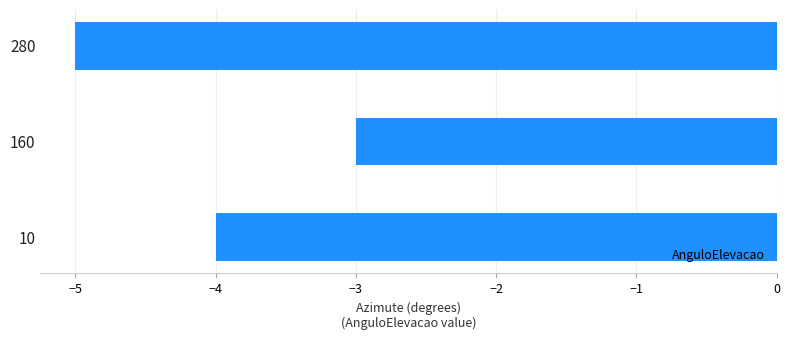

List the labels in order of value, largest first.

160, 10, 280